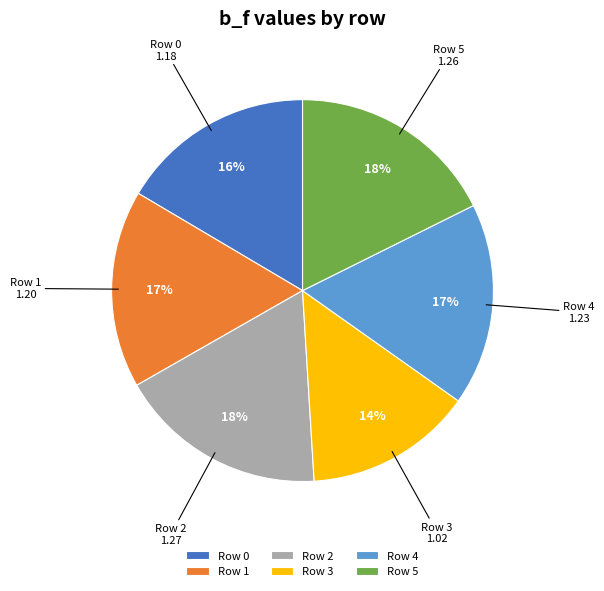

How many segments does this pie chart have?

6